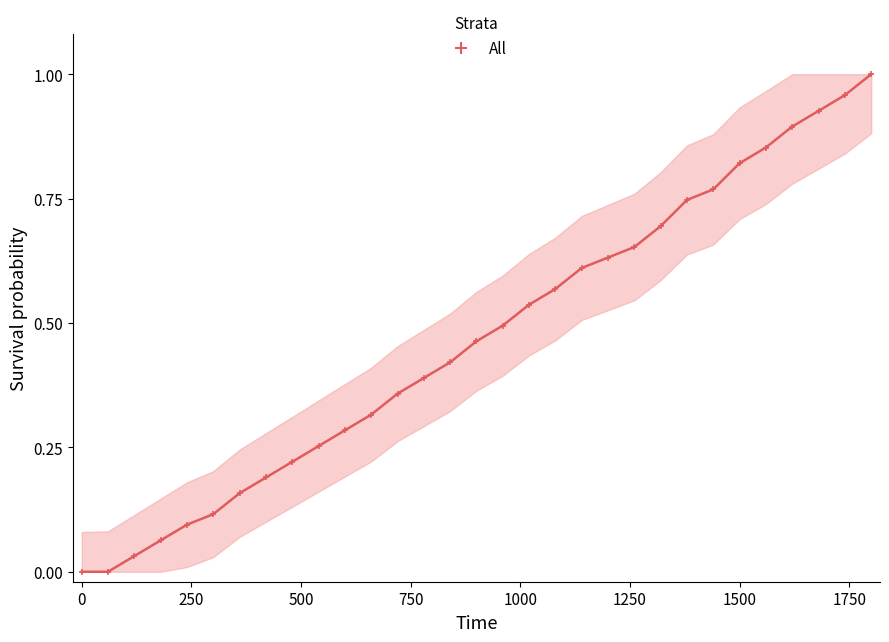

What is the sum of all values?

14.5